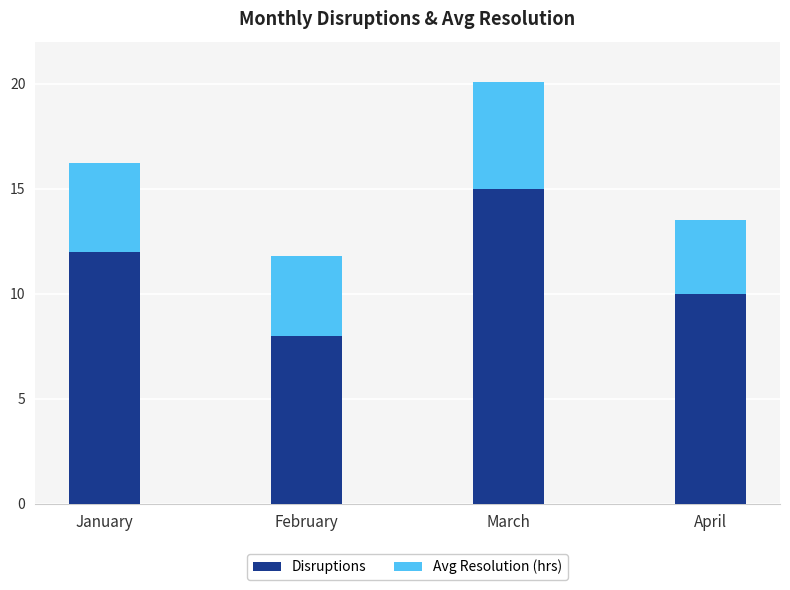

True or false: Disruptions has a value of 15.0 at March.

True